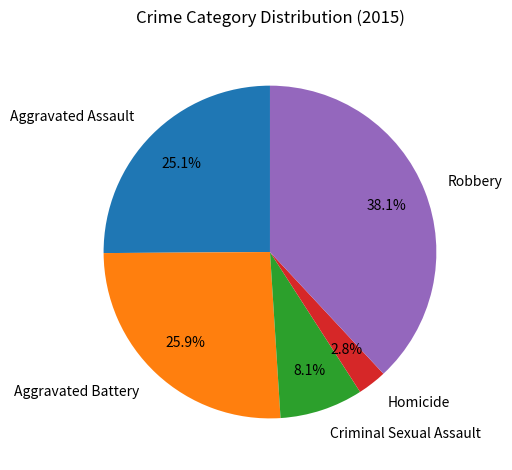

The Aggravated Battery slice represents 37% of the pie. True or false?

False